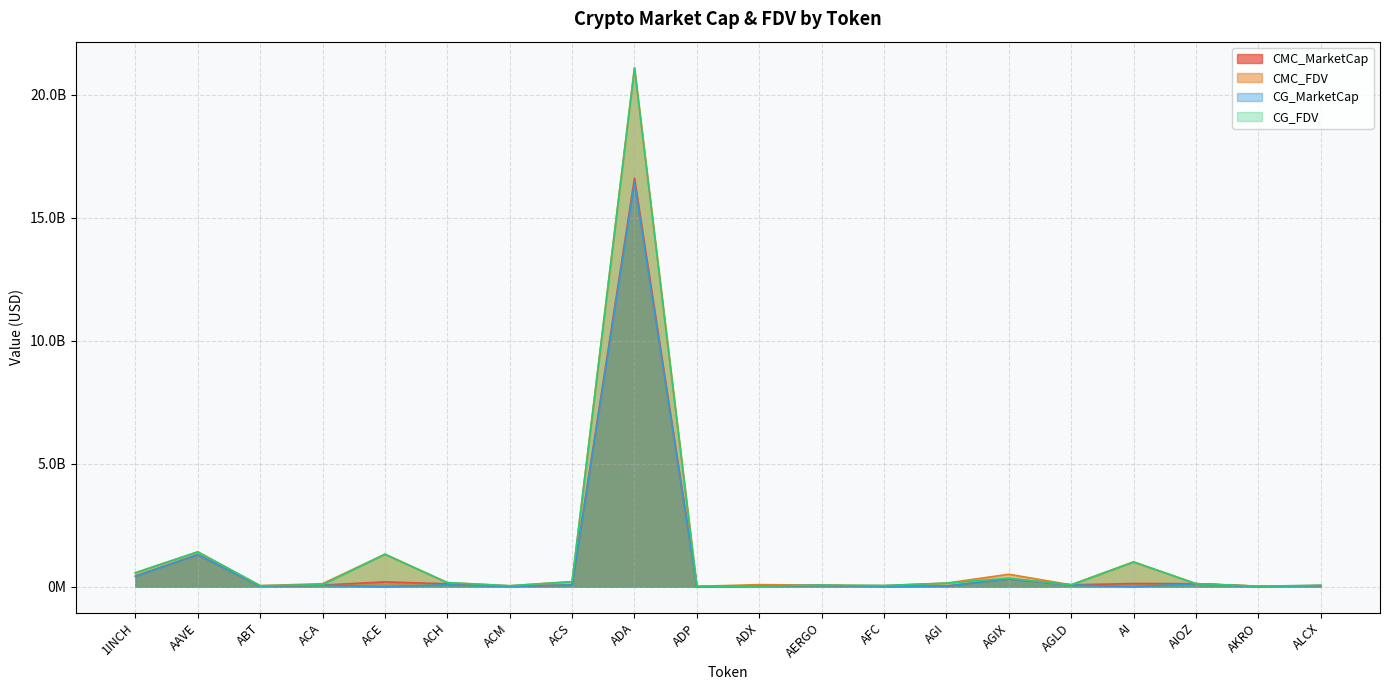

True or false: CMC_MarketCap has a value of 122275709.9 at ACH.

True